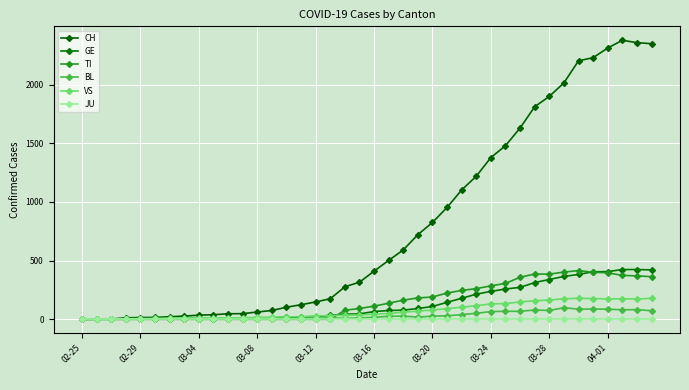

How many distinct data groups are displayed?

6